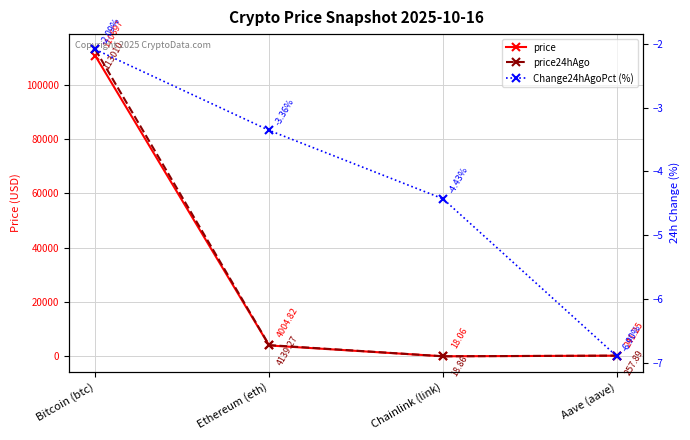

At which label is price closest to 55357?

Ethereum (eth)